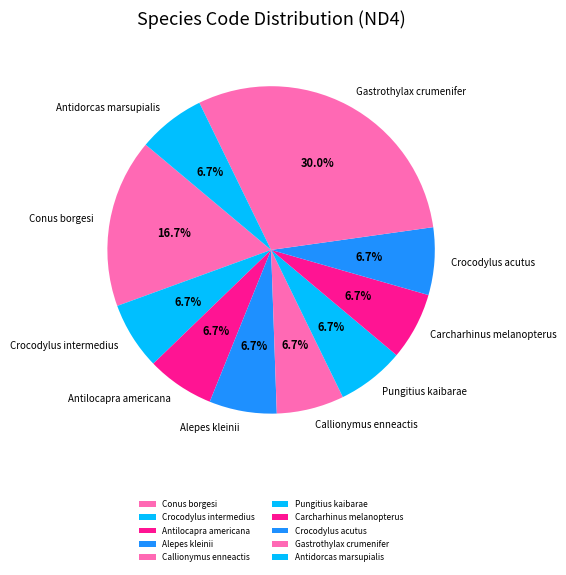

Is there a majority slice in this chart?

No